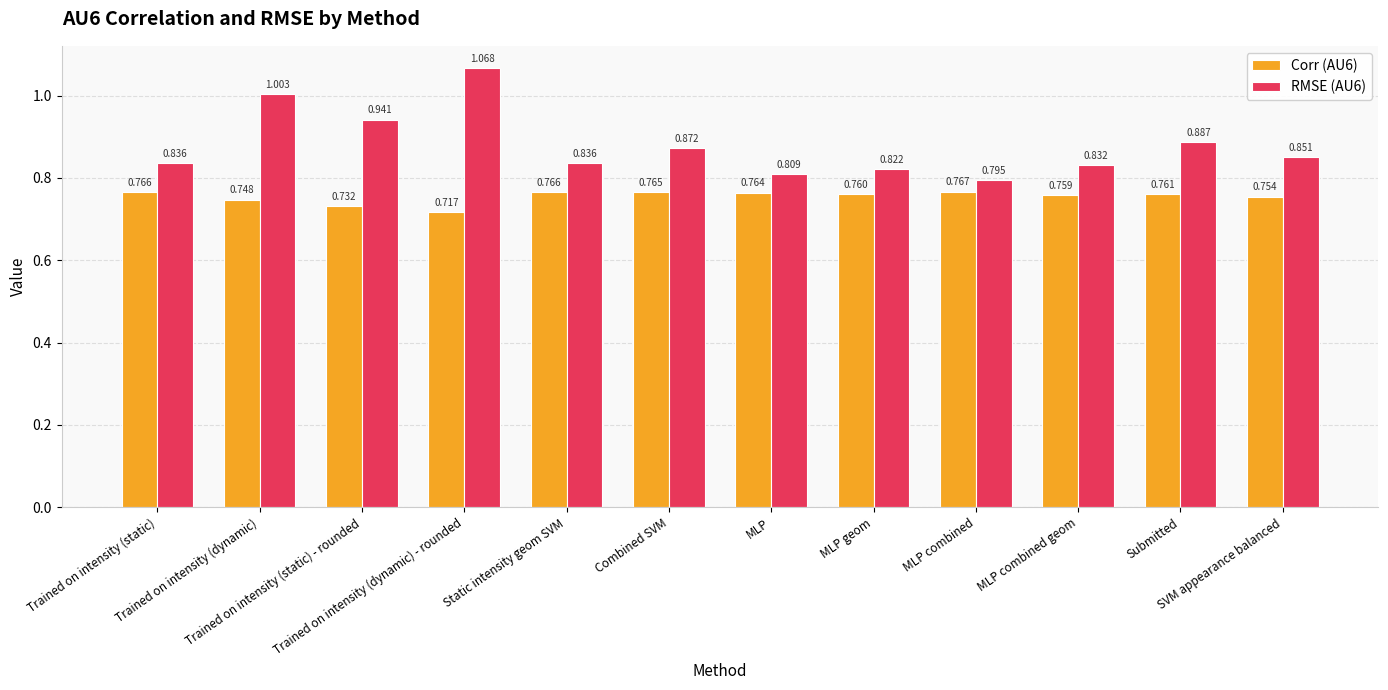

List the series in order of their peak value, highest first.

RMSE (AU6), Corr (AU6)